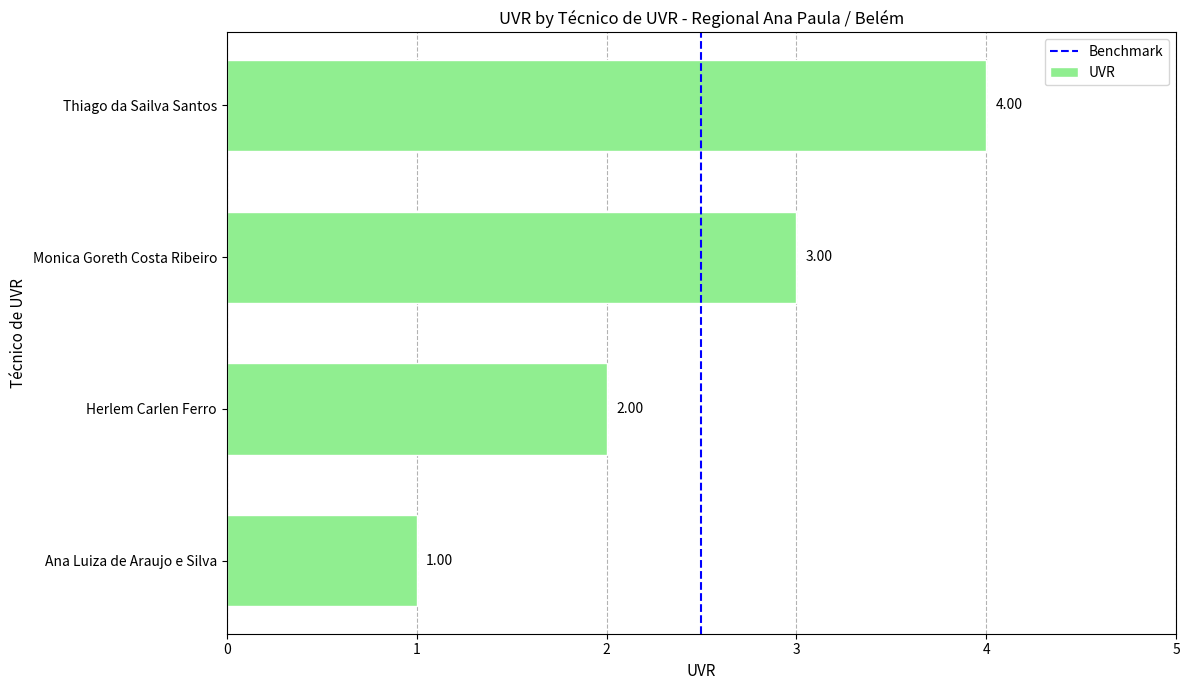

What is the change in value from Ana Luiza de Araujo e Silva to Thiago da Sailva Santos?

+3